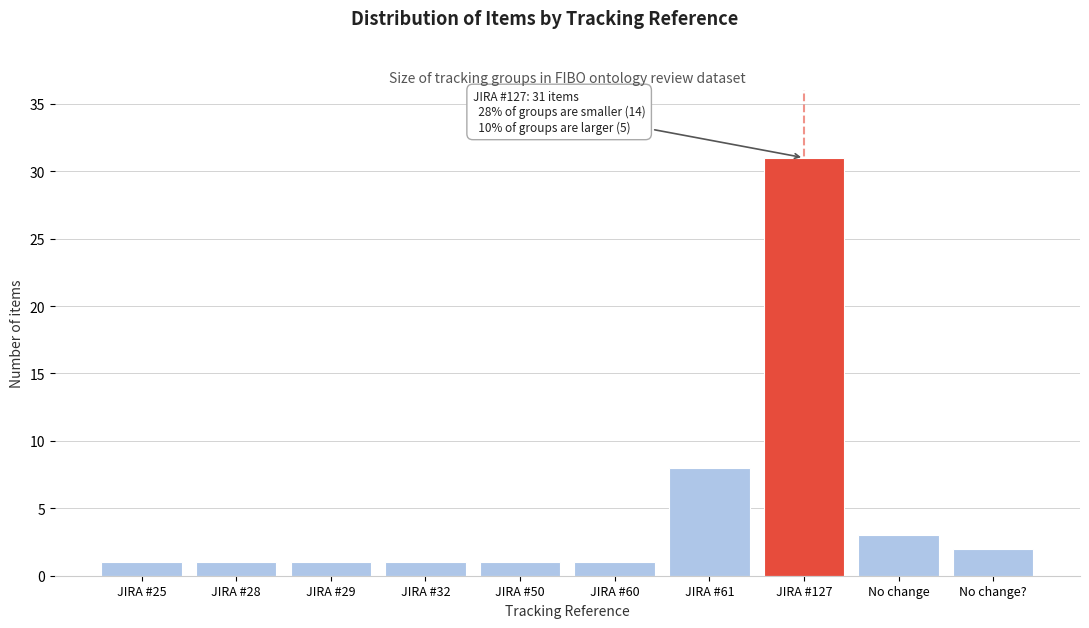

Reading right to left, extract all data points from this chart.

No change?=2	No change=3	JIRA #127=31	JIRA #61=8	JIRA #60=1	JIRA #50=1	JIRA #32=1	JIRA #29=1	JIRA #28=1	JIRA #25=1